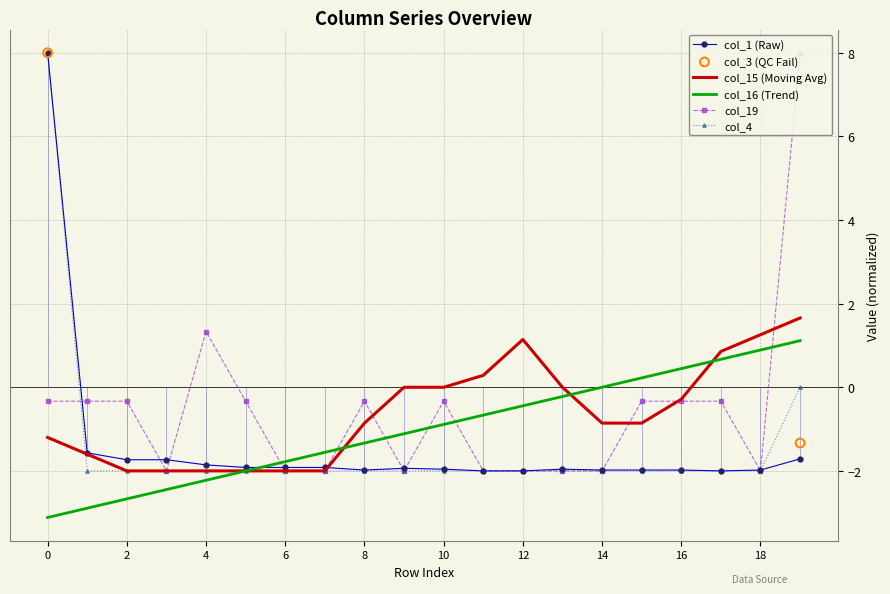

Which series reaches the maximum Y coordinate?

col_1